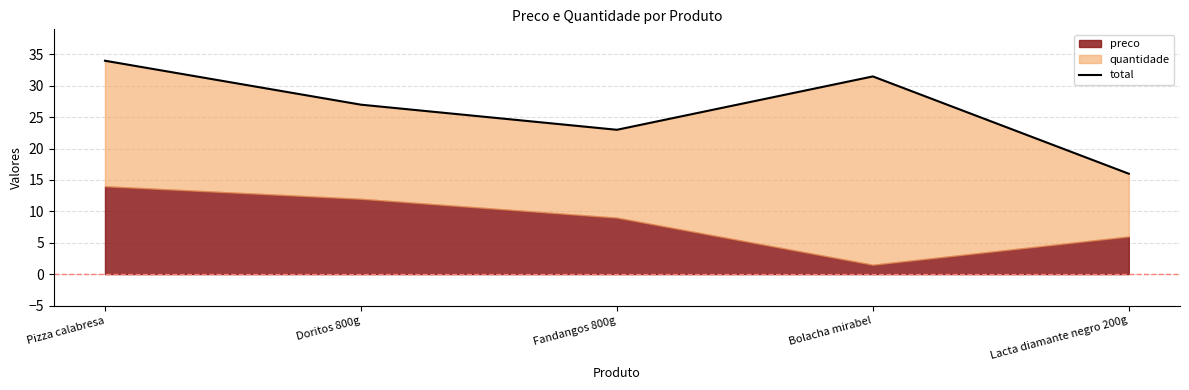

What is the label of the 1st point from the right?

Lacta diamante negro 200g